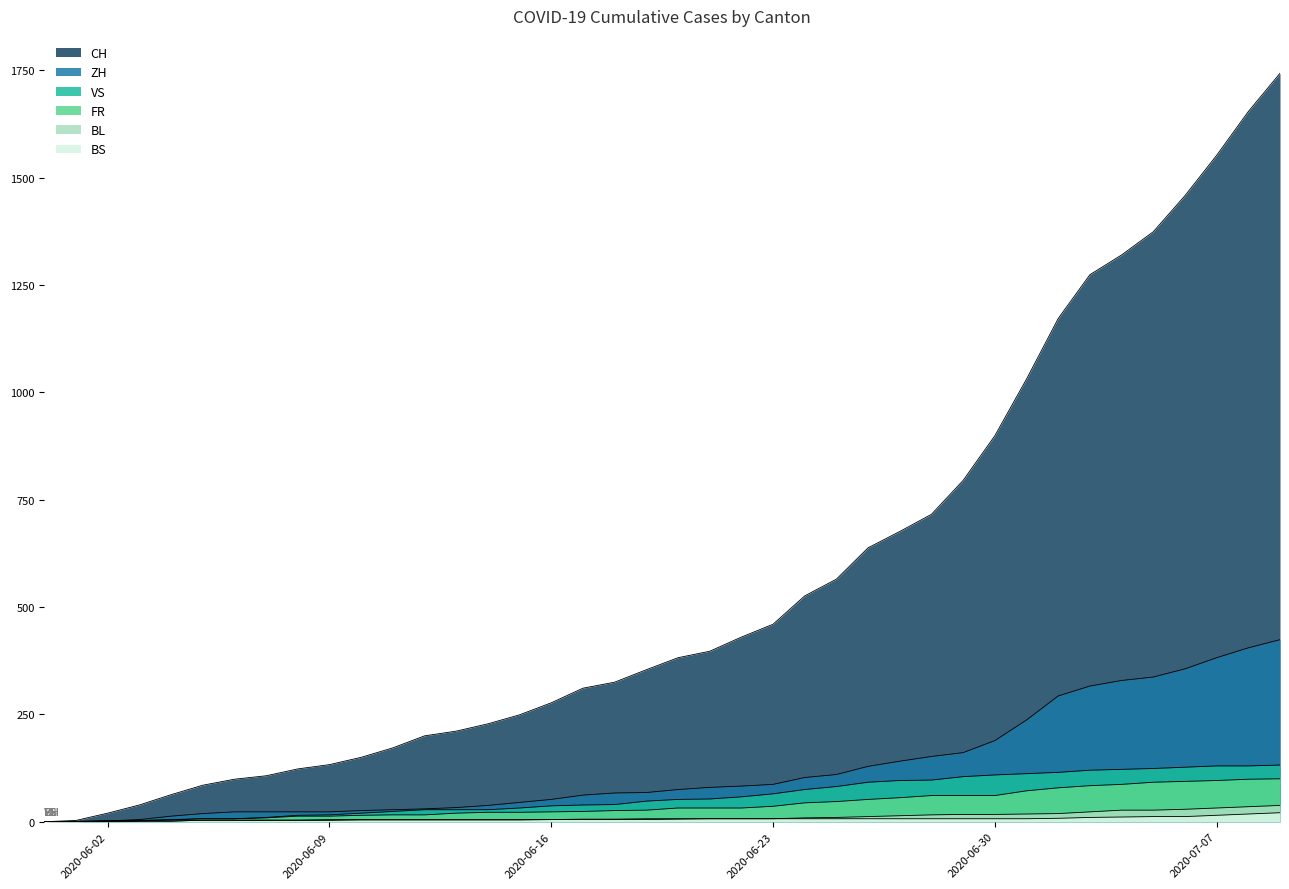

What is the maximum value for CH?

1743